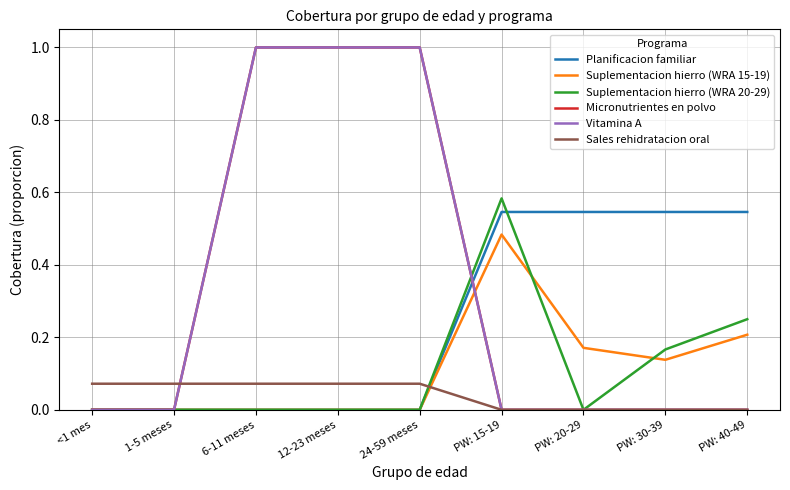

What is the difference between the maximum and minimum values in the Micronutrientes en polvo series?

1.0